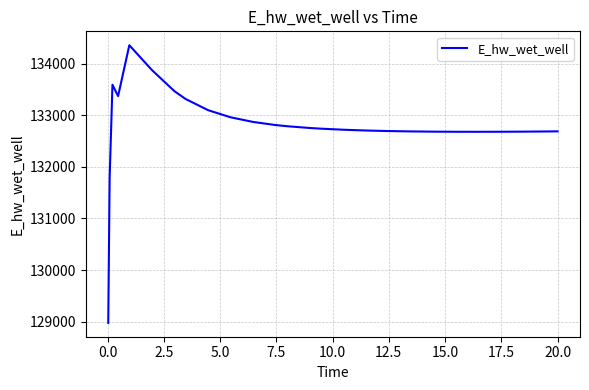

What is the difference between the maximum and minimum values?

5385.4